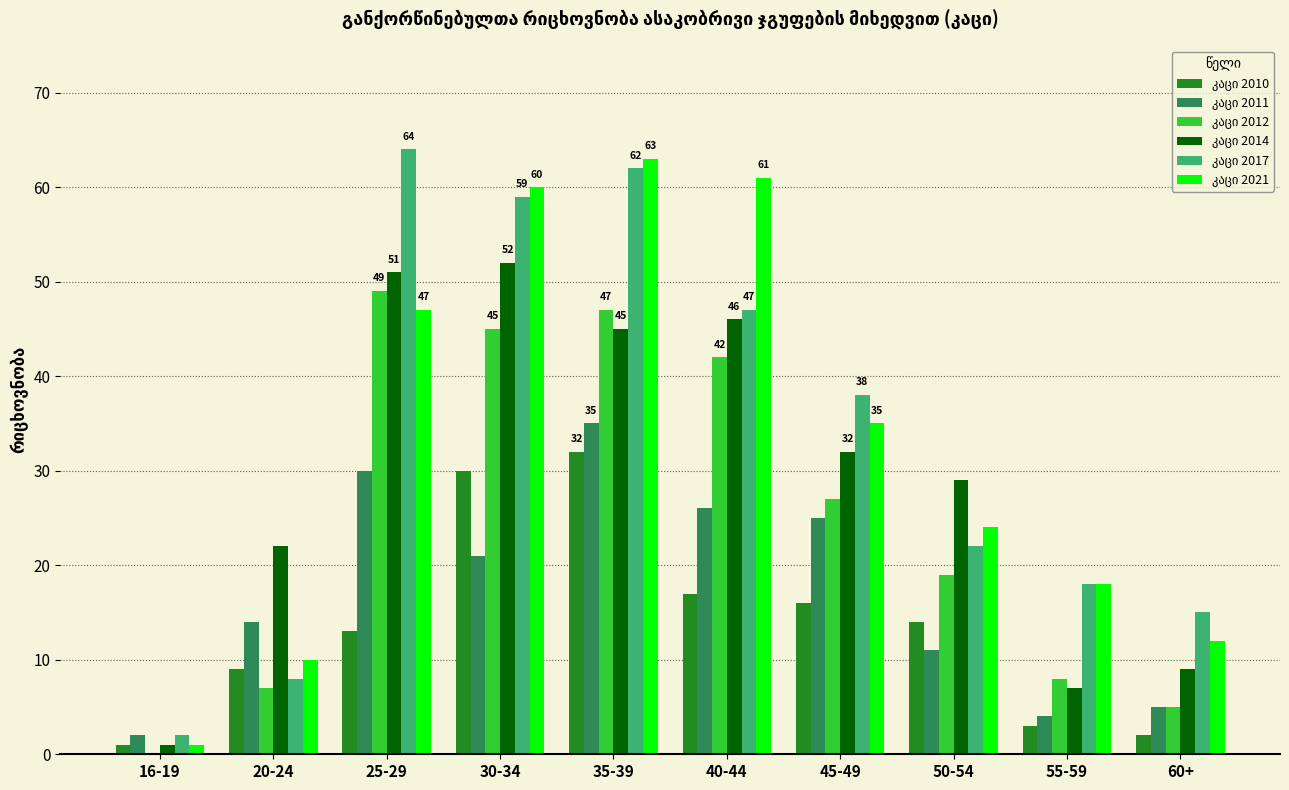

At which category is the sum across all series the highest?

35-39